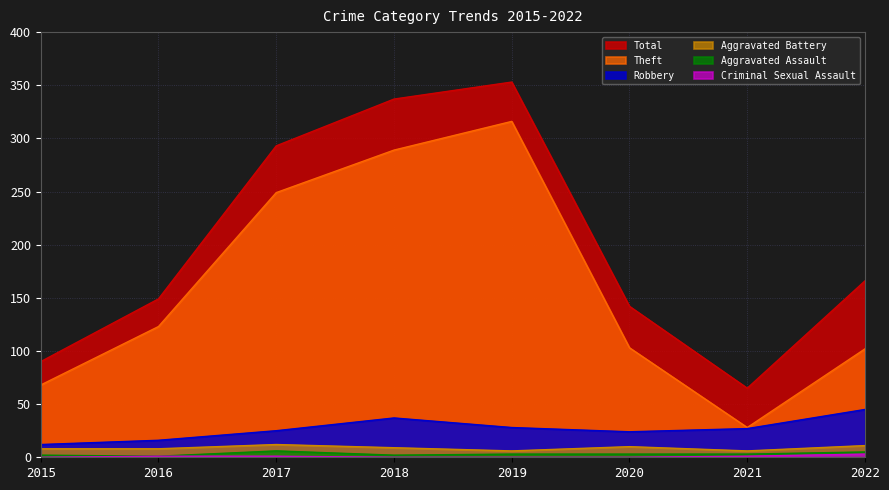

How many interior local valleys does the Robbery series have?

1